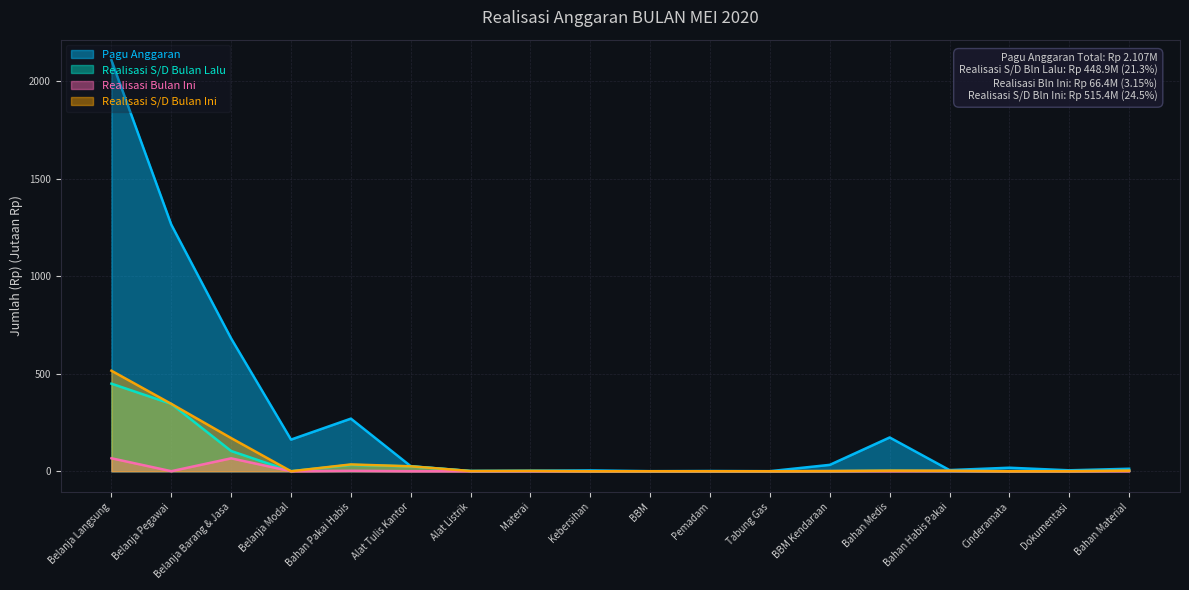

Which series has the largest total across all categories?

Pagu Anggaran